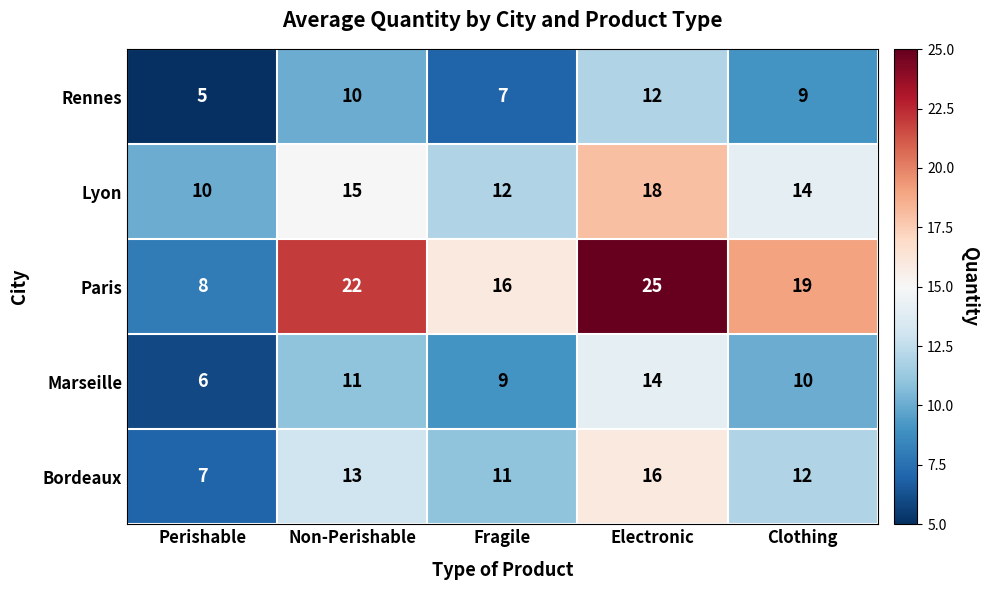

What is the sum of the Marseille values at Perishable and Clothing?

16